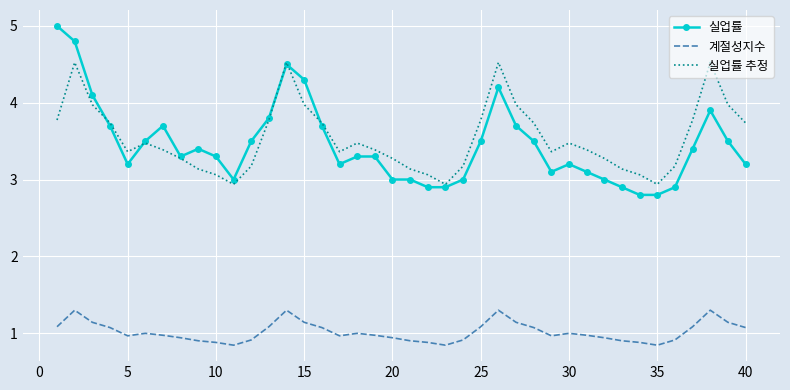

After their last crossing, which series has the higher values: 실업률 or 실업률 추정?

실업률 추정